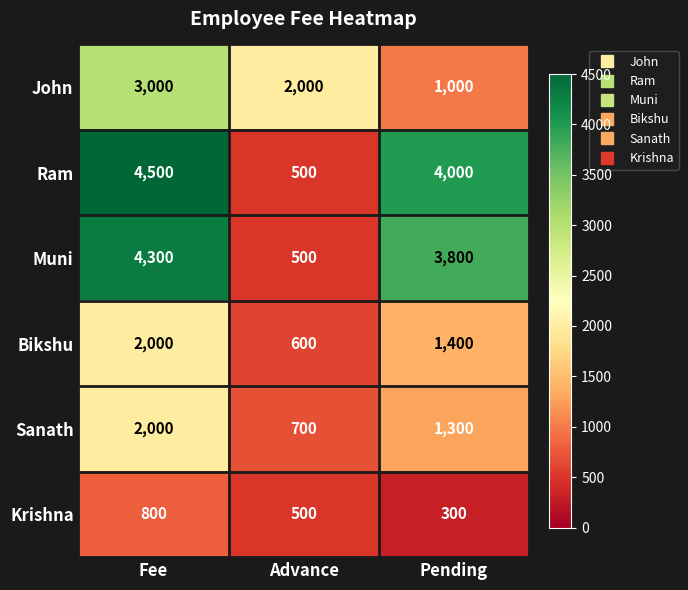

True or false: Krishna has a value of 500 at Advance.

True